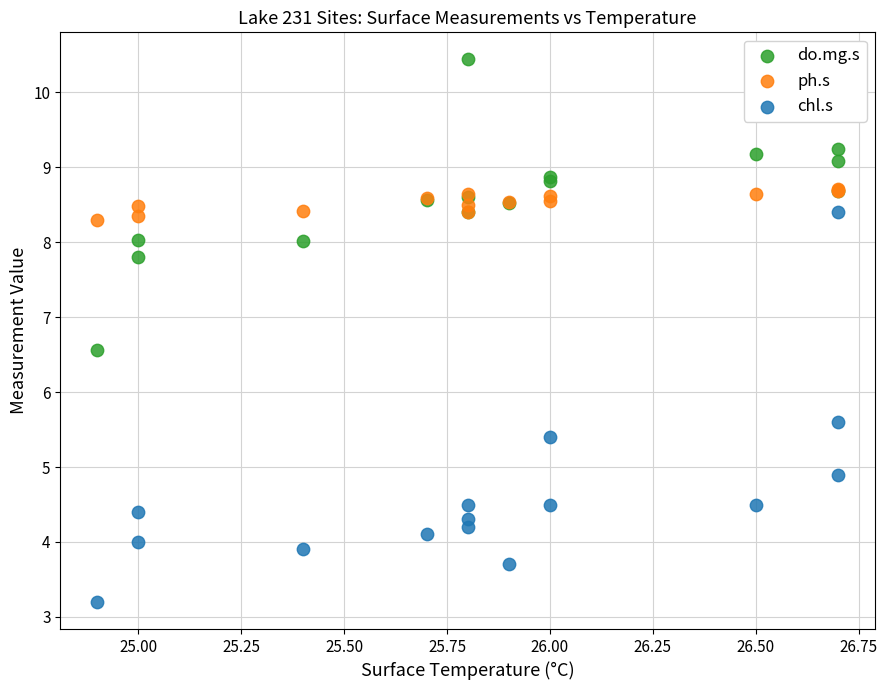

Across all series, what Y value is closest to 6?

5.6